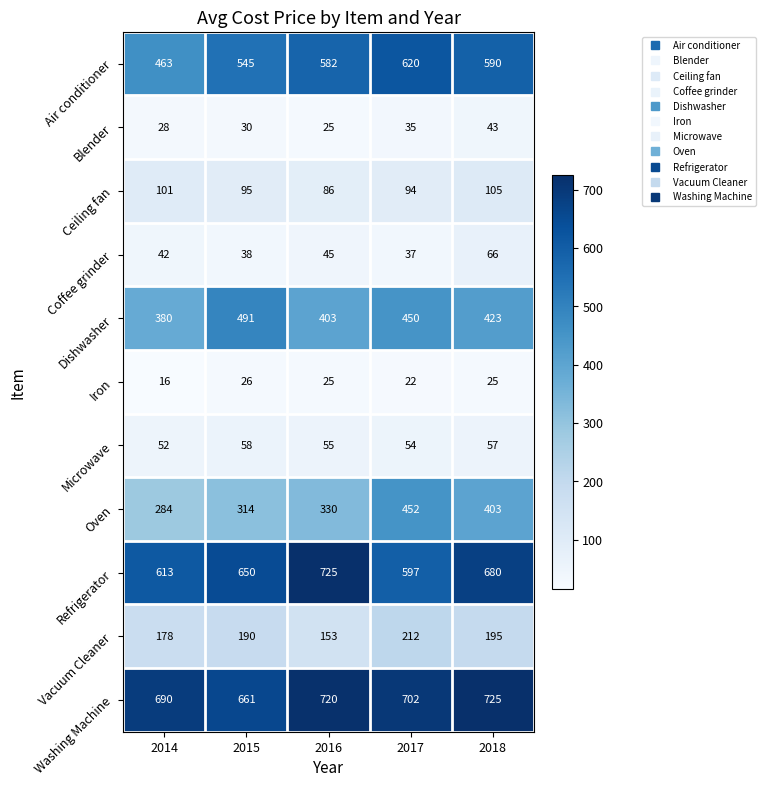

Is it true that Vacuum Cleaner equals 262 at 2015?

False